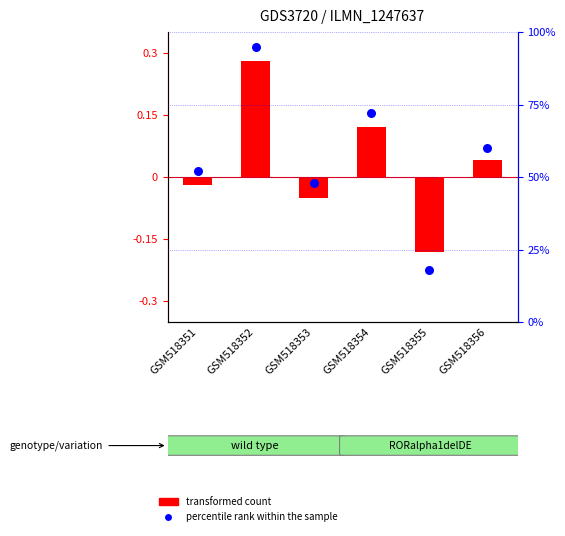

Is the value of percentile rank within the sample at GSM518353 greater than the value of transformed count at GSM518354?

Yes